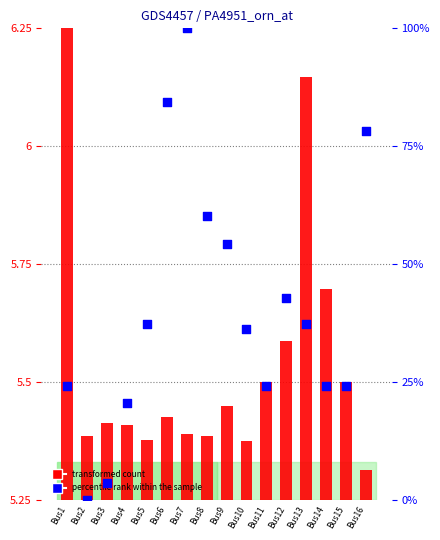

Which series reaches the minimum Y coordinate?

percentile rank within the sample